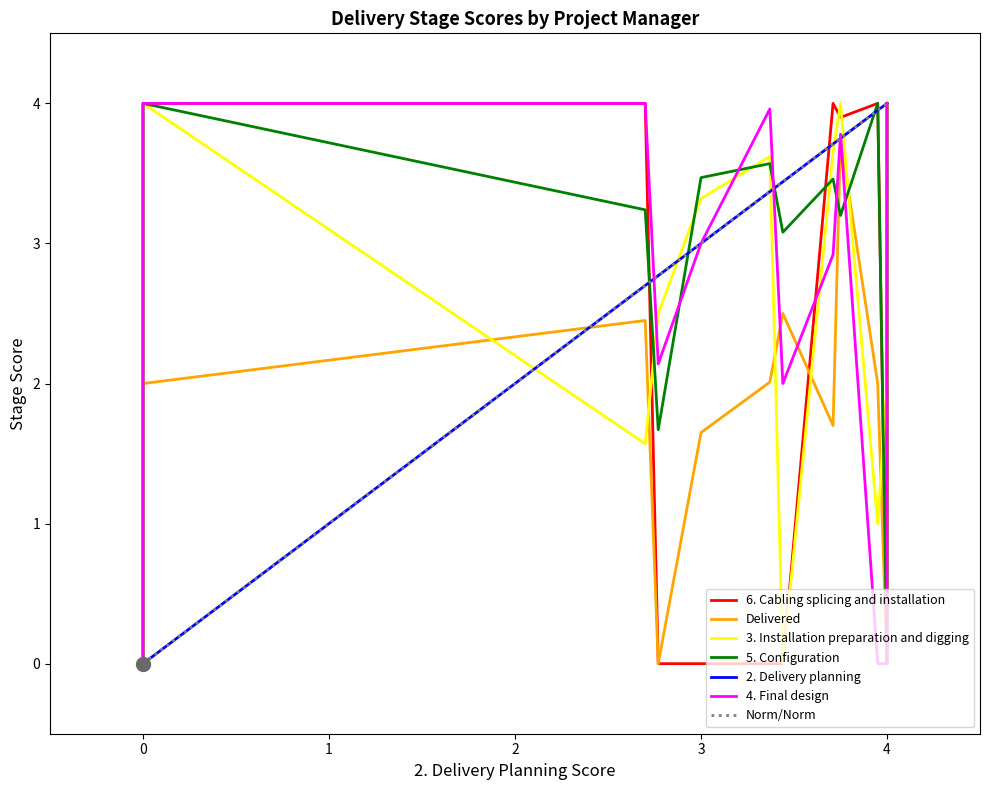

The value of Norm/Norm at 4 is 1.6. True or false?

False